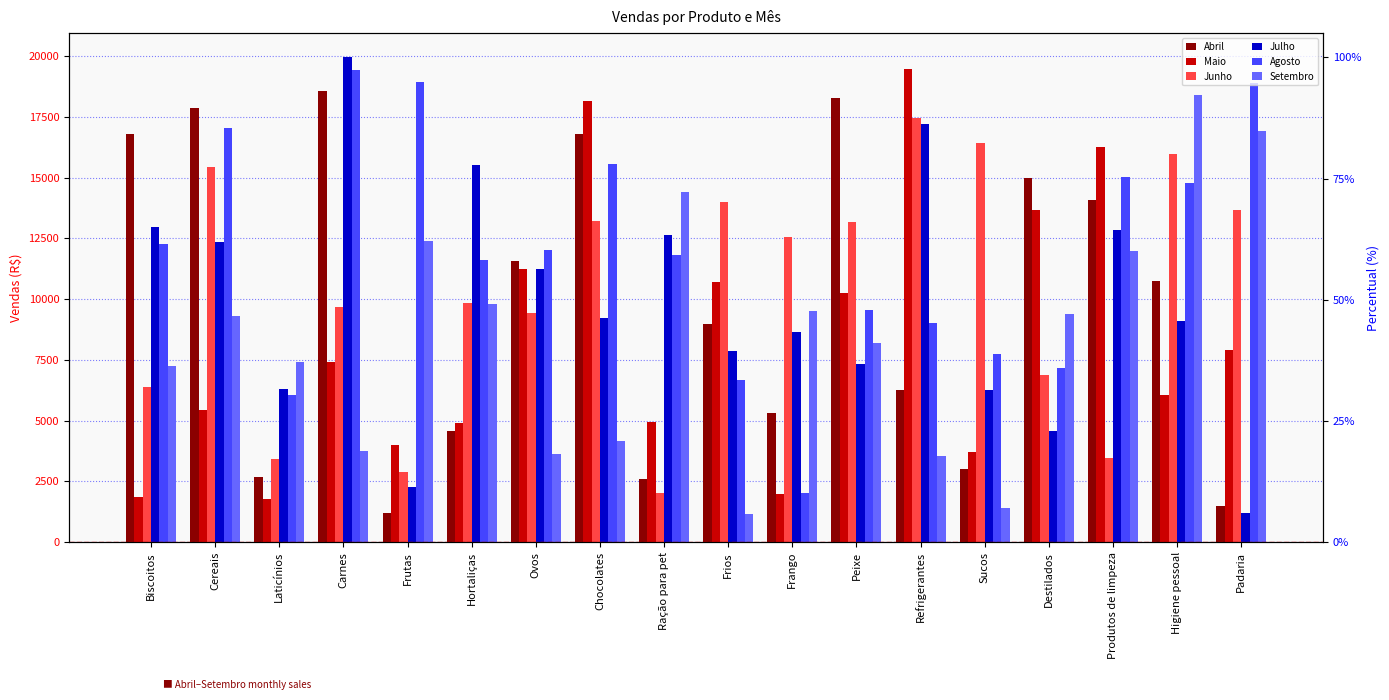

Is it true that Maio equals 6865 at Frutas?

False